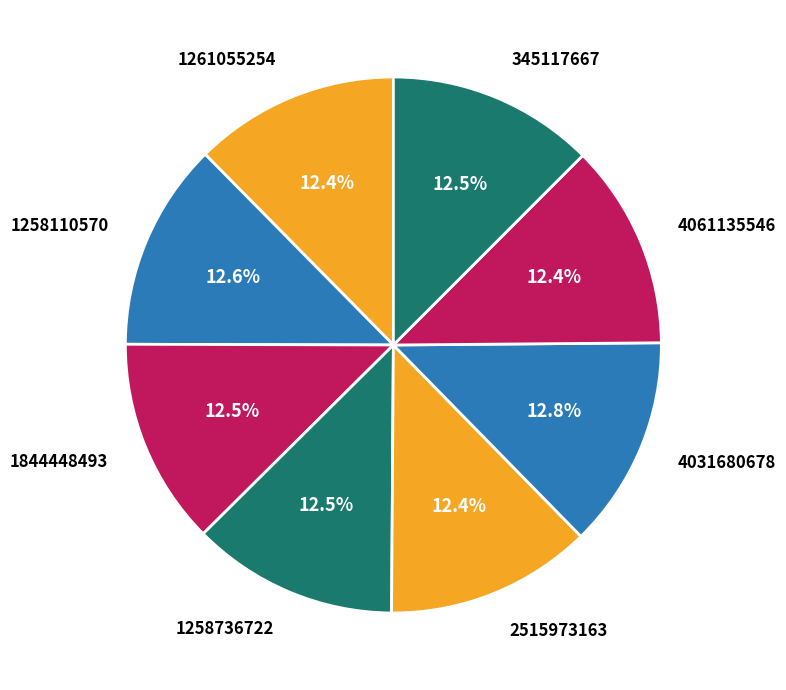

True or false: 345117667 accounts for 1% of the total.

False